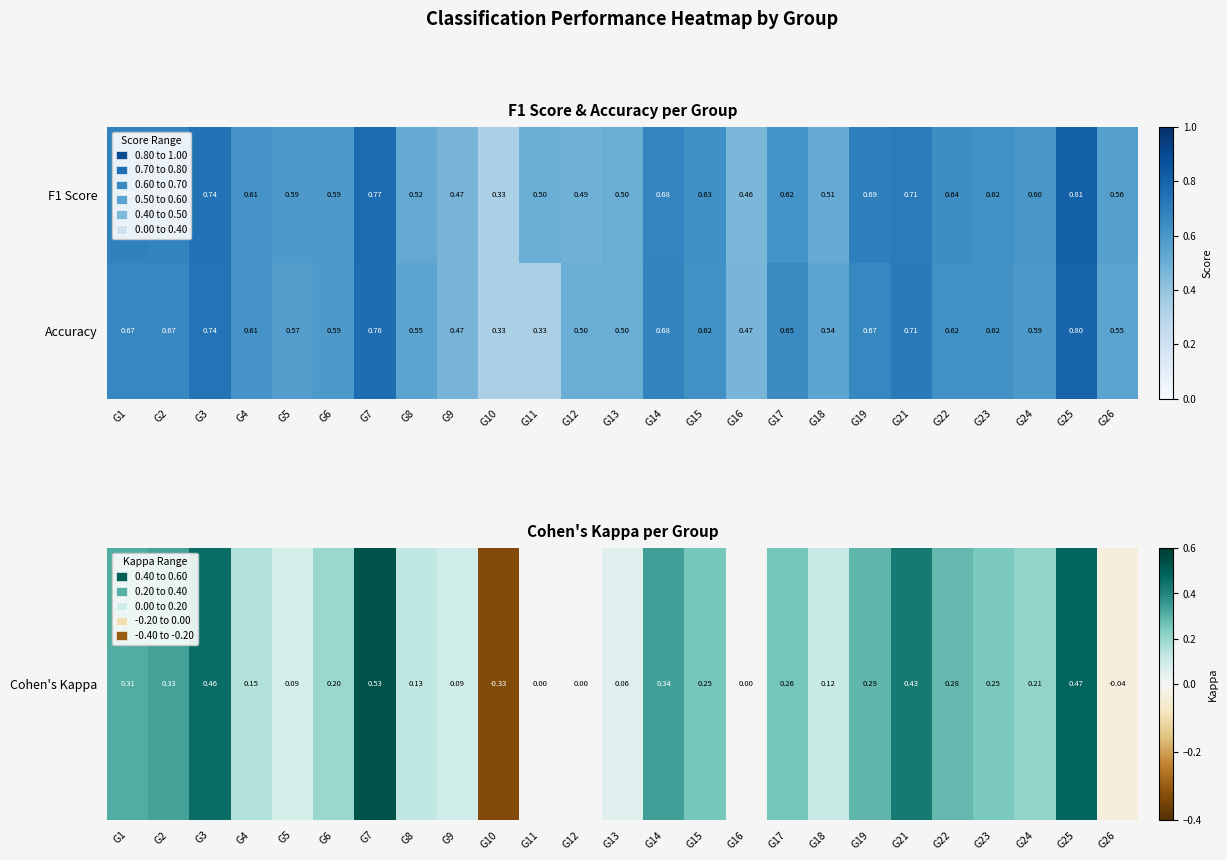

At how many categories does at least one series exceed 0?

25